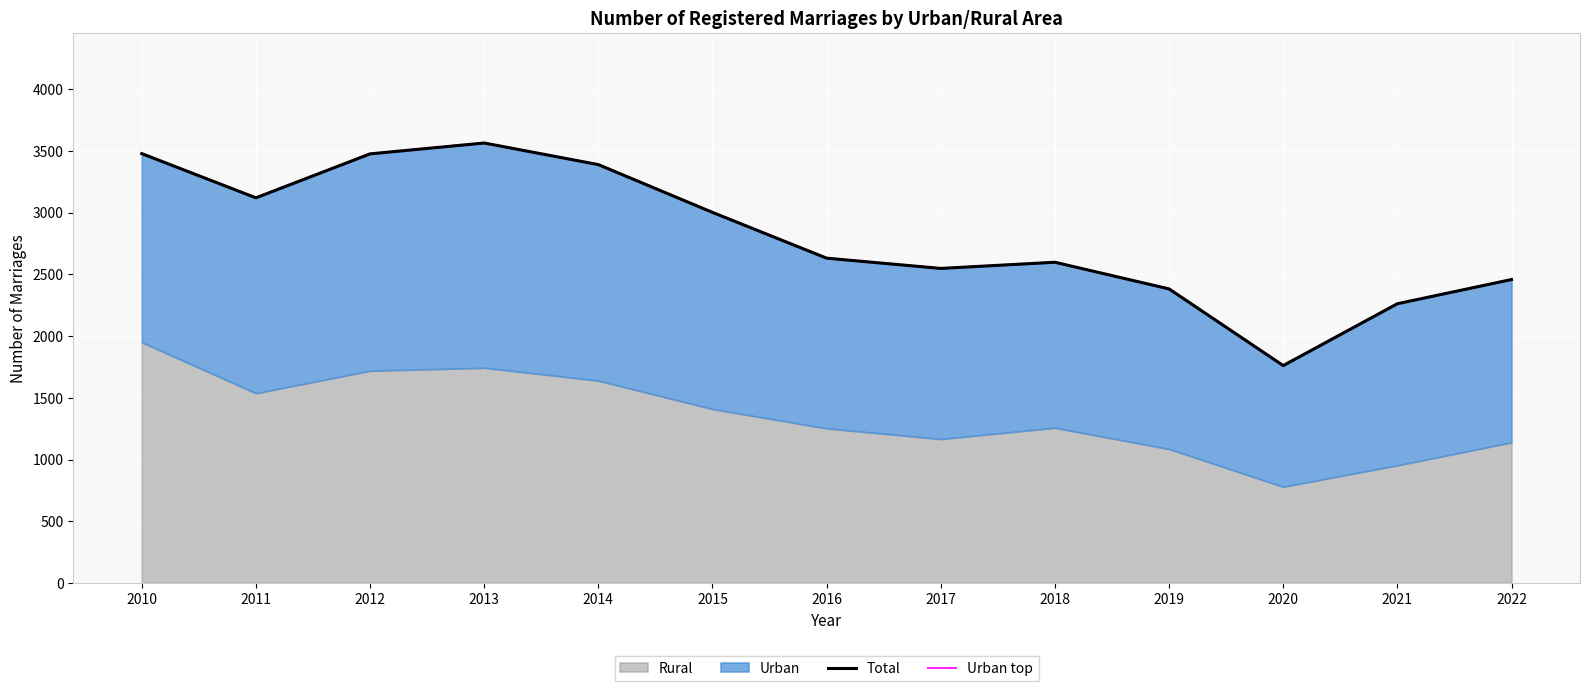

At which label is Urban top closest to 2662?

2016